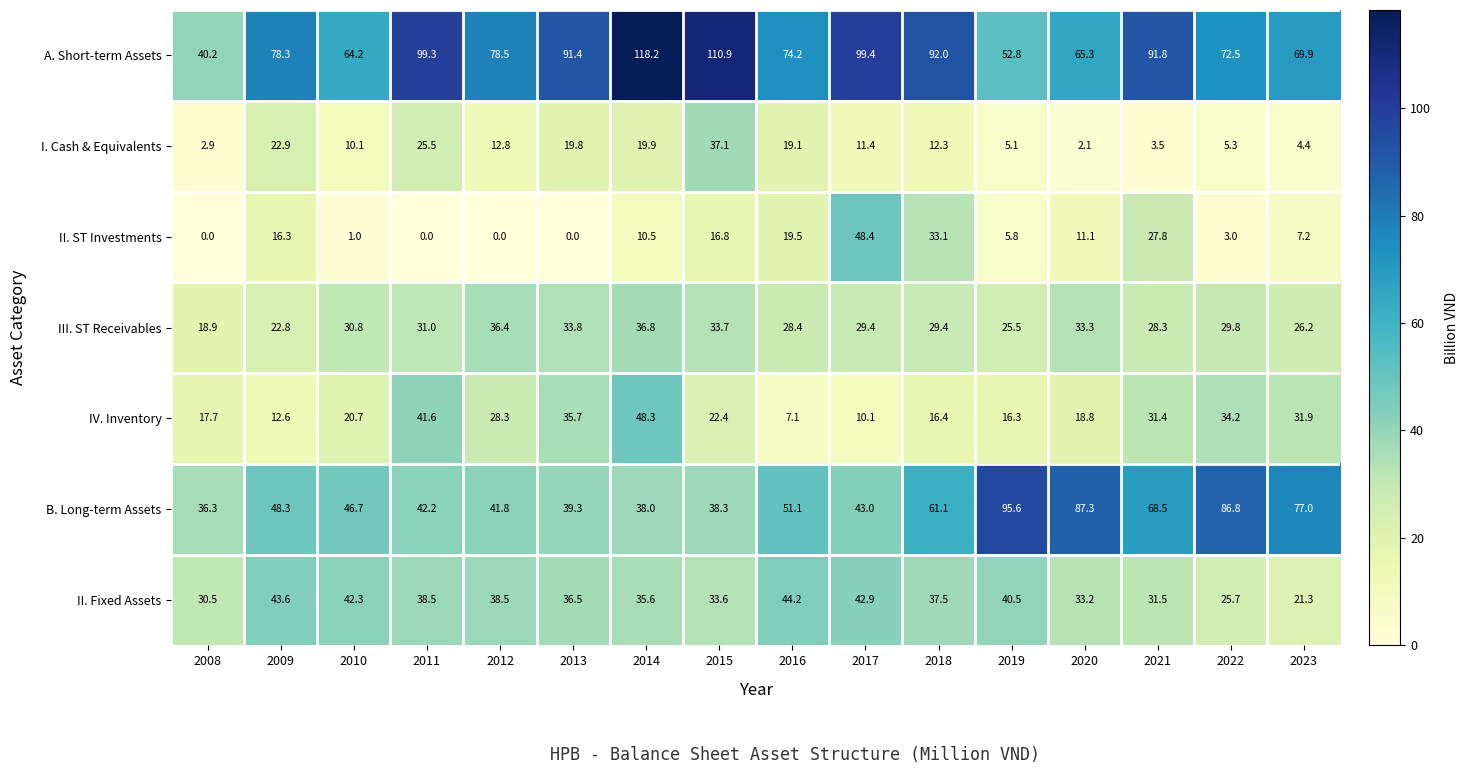

True or false: III. ST Receivables has a value of 47.1 at 2021.

False